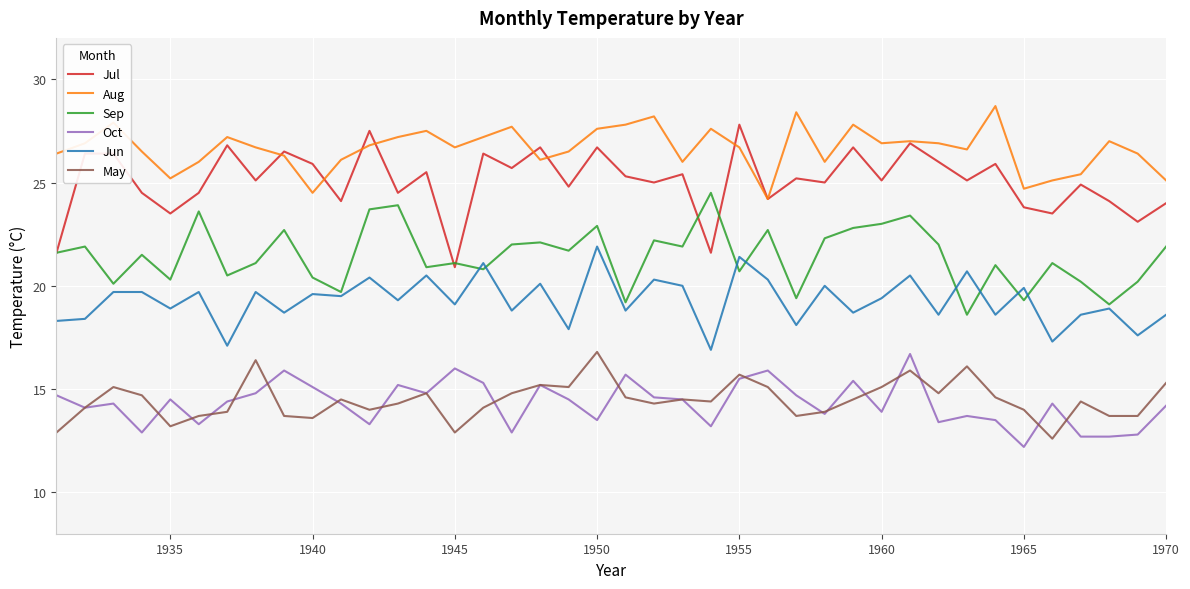

Reading left to right, transcribe all the data shown in this chart.

Jul: 21.6	26.4	26.4	24.5	23.5	24.5	26.8	25.1	26.5	25.9	24.1	27.5	24.5	25.5	20.9	26.4	25.7	26.7	24.8	26.7	25.3	25.0	25.4	21.6	27.8	24.2	25.2	25.0	26.7	25.1	26.9	26.0	25.1	25.9	23.8	23.5	24.9	24.1	23.1	24.0
Aug: 26.4	26.9	27.9	26.5	25.2	26.0	27.2	26.7	26.3	24.5	26.1	26.8	27.2	27.5	26.7	27.2	27.7	26.1	26.5	27.6	27.8	28.2	26.0	27.6	26.7	24.2	28.4	26.0	27.8	26.9	27.0	26.9	26.6	28.7	24.7	25.1	25.4	27.0	26.4	25.1
Sep: 21.6	21.9	20.1	21.5	20.3	23.6	20.5	21.1	22.7	20.4	19.7	23.7	23.9	20.9	21.1	20.8	22.0	22.1	21.7	22.9	19.2	22.2	21.9	24.5	20.7	22.7	19.4	22.3	22.8	23.0	23.4	22.0	18.6	21.0	19.3	21.1	20.2	19.1	20.2	21.9
Oct: 14.7	14.1	14.3	12.9	14.5	13.3	14.4	14.8	15.9	15.1	14.3	13.3	15.2	14.8	16.0	15.3	12.9	15.2	14.5	13.5	15.7	14.6	14.5	13.2	15.5	15.9	14.7	13.8	15.4	13.9	16.7	13.4	13.7	13.5	12.2	14.3	12.7	12.7	12.8	14.2
Jun: 18.3	18.4	19.7	19.7	18.9	19.7	17.1	19.7	18.7	19.6	19.5	20.4	19.3	20.5	19.1	21.1	18.8	20.1	17.9	21.9	18.8	20.3	20.0	16.9	21.4	20.3	18.1	20.0	18.7	19.4	20.5	18.6	20.7	18.6	19.9	17.3	18.6	18.9	17.6	18.6
May: 12.9	14.1	15.1	14.7	13.2	13.7	13.9	16.4	13.7	13.6	14.5	14.0	14.3	14.8	12.9	14.1	14.8	15.2	15.1	16.8	14.6	14.3	14.5	14.4	15.7	15.1	13.7	13.9	14.5	15.1	15.9	14.8	16.1	14.6	14.0	12.6	14.4	13.7	13.7	15.3